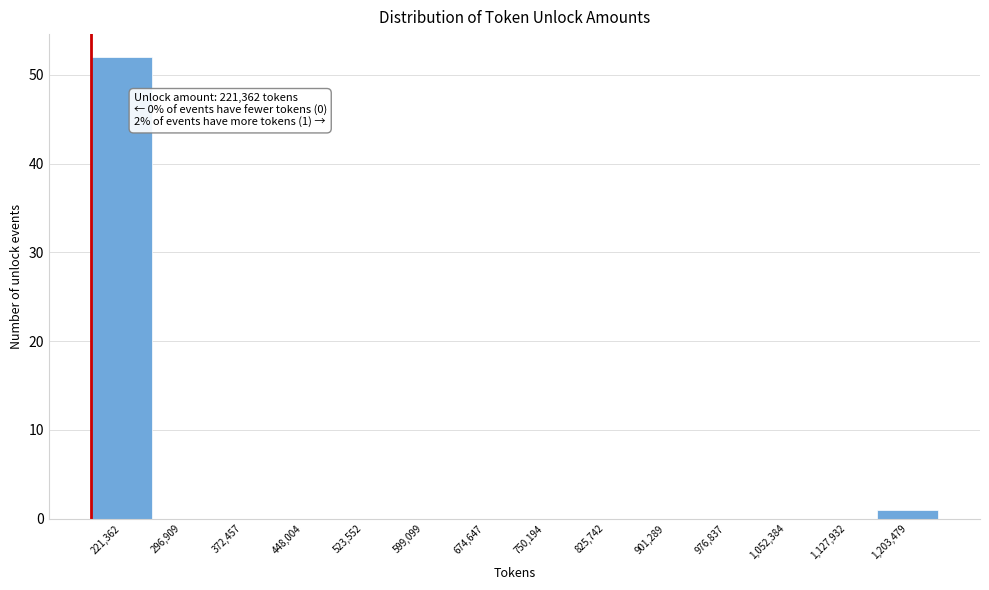

Reading left to right, what are all the values shown in this chart?

221,362=52	296,909=0	372,457=0	448,004=0	523,552=0	599,099=0	674,647=0	750,194=0	825,742=0	901,289=0	976,837=0	1,052,384=0	1,127,932=0	1,203,479=1